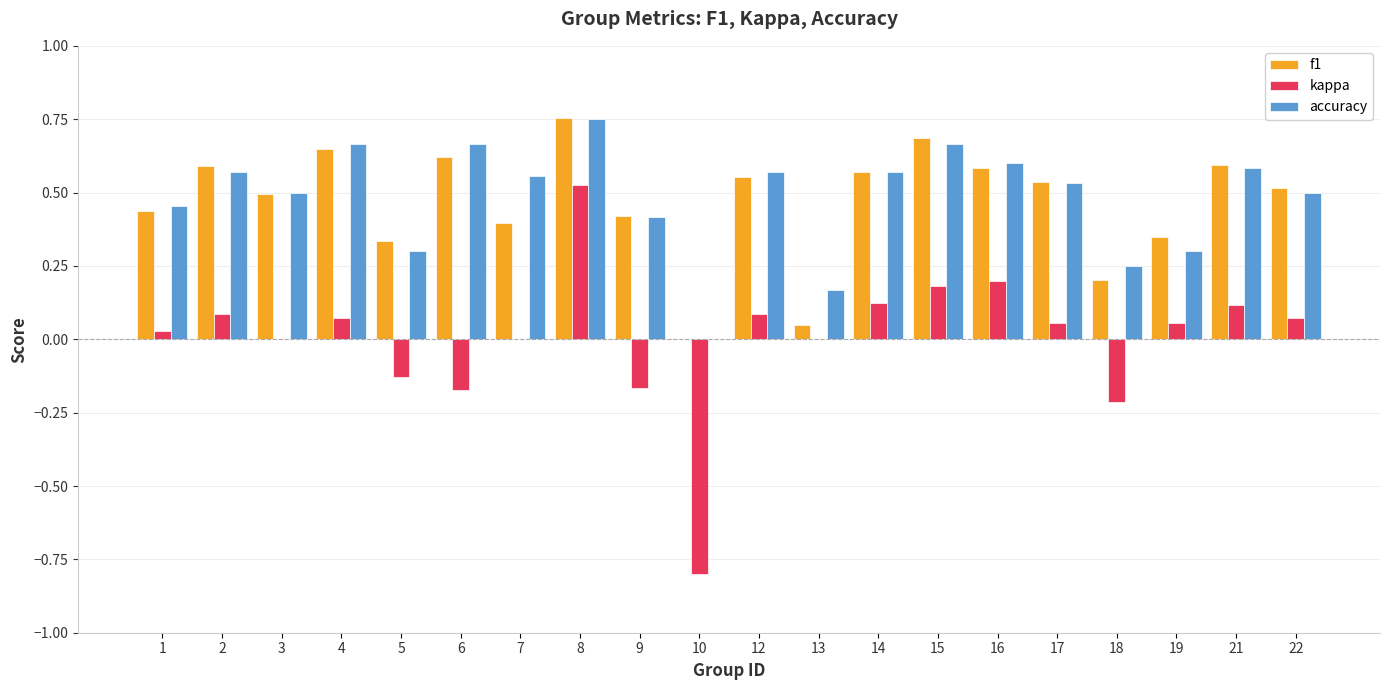

Which category has the highest value in the accuracy series?

8